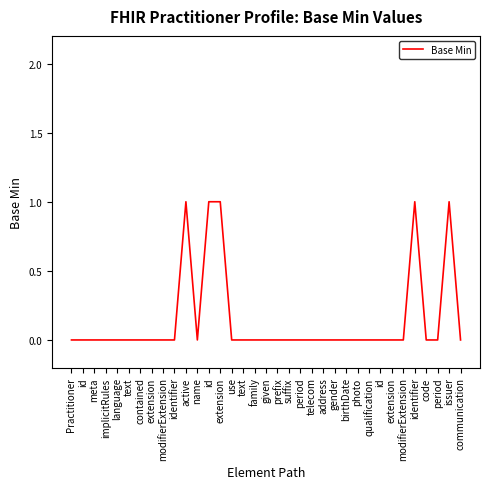

Does the chart display data point markers on the line(s)?

No